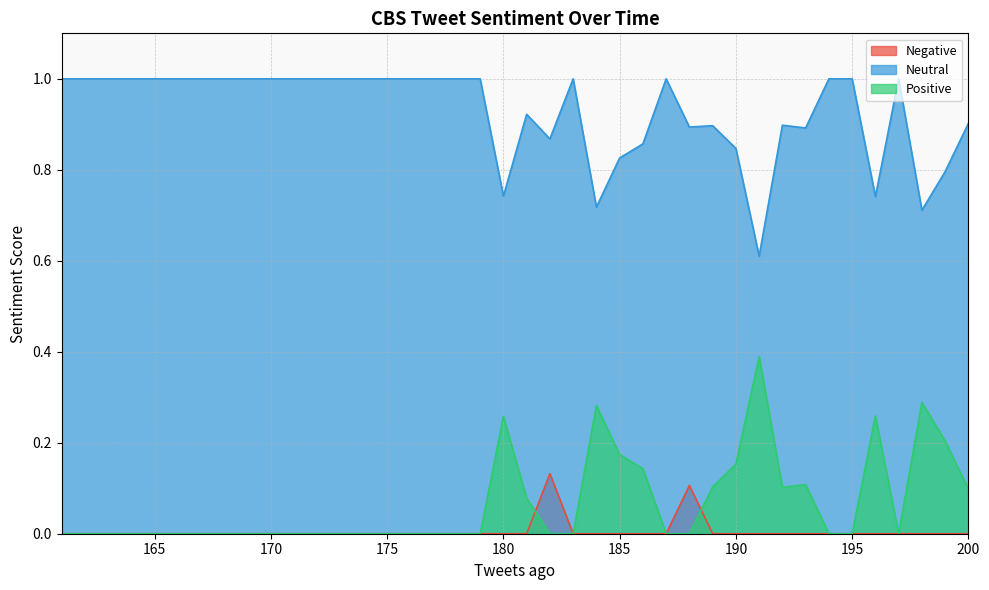

What is the sum of all Positive values?

2.6